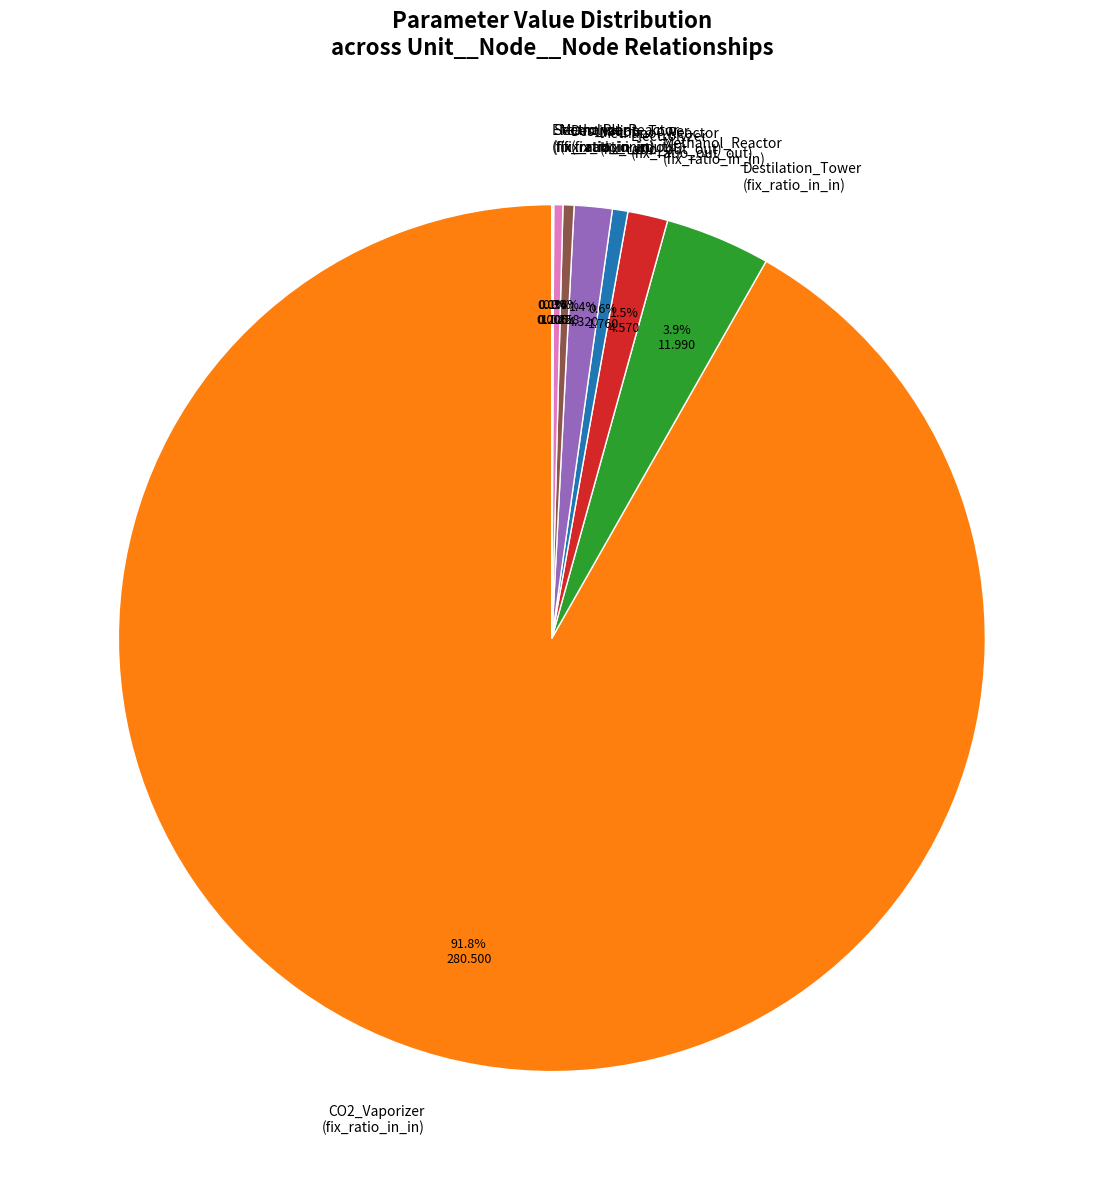

To the nearest percent, what is the average slice percentage?

11%